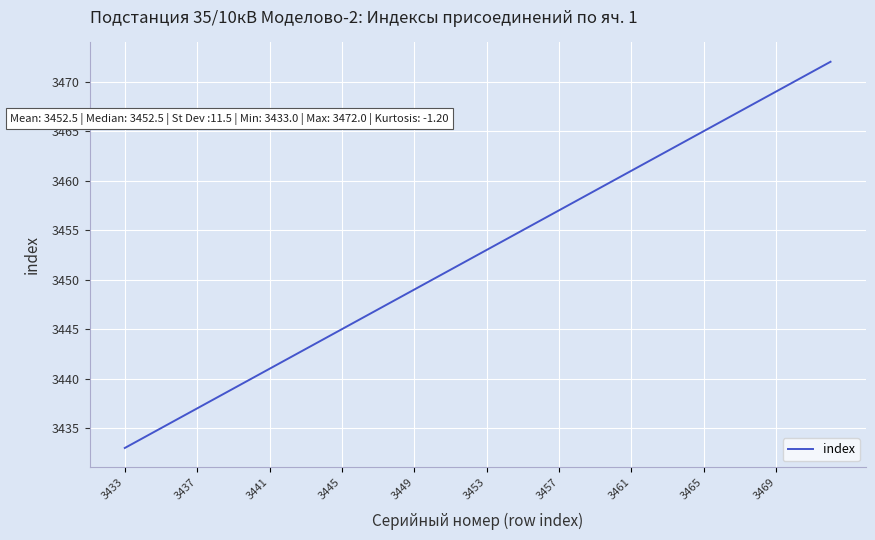

What is the smallest value displayed?

3433